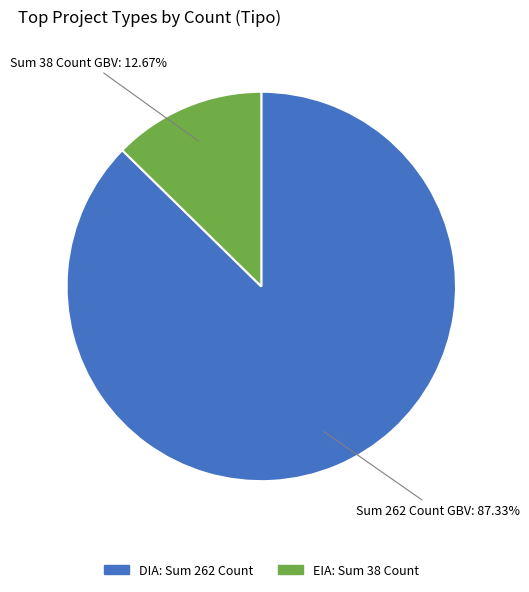

Approximately how many times larger is the value at DIA compared to EIA?

6.9